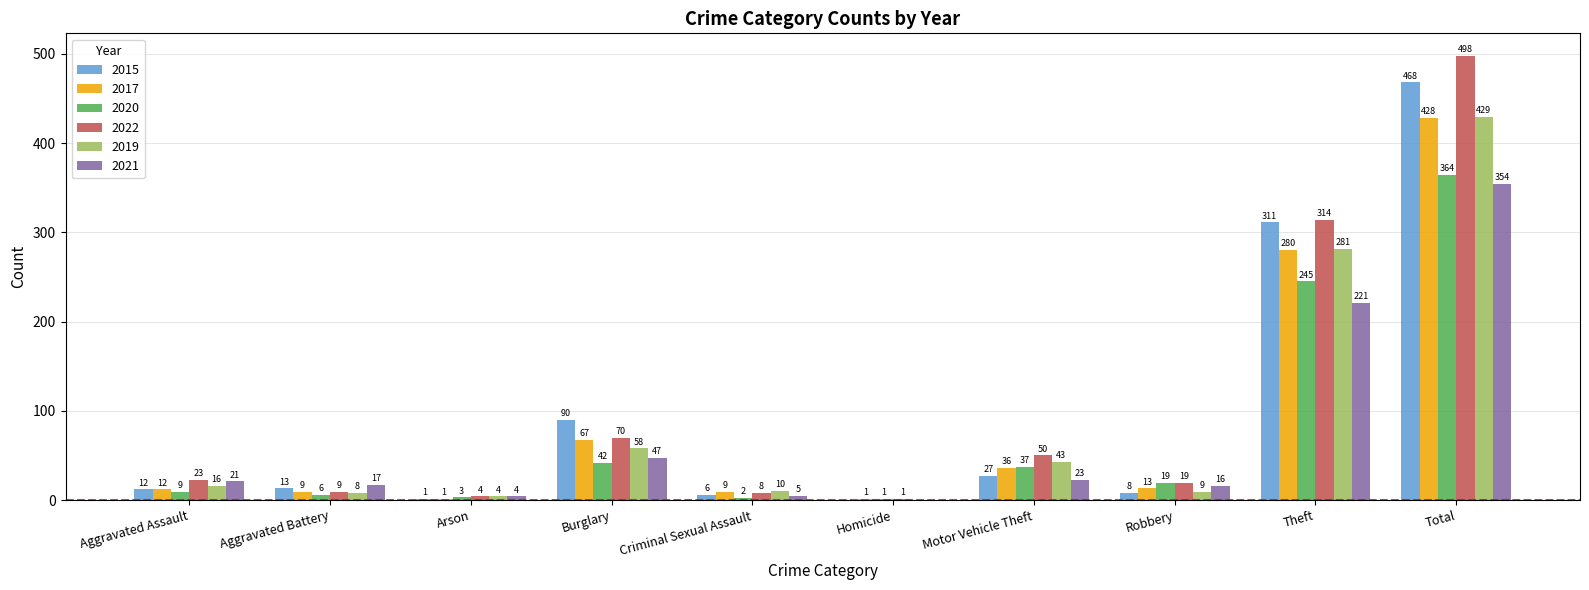

How many groups of bars are there?

10